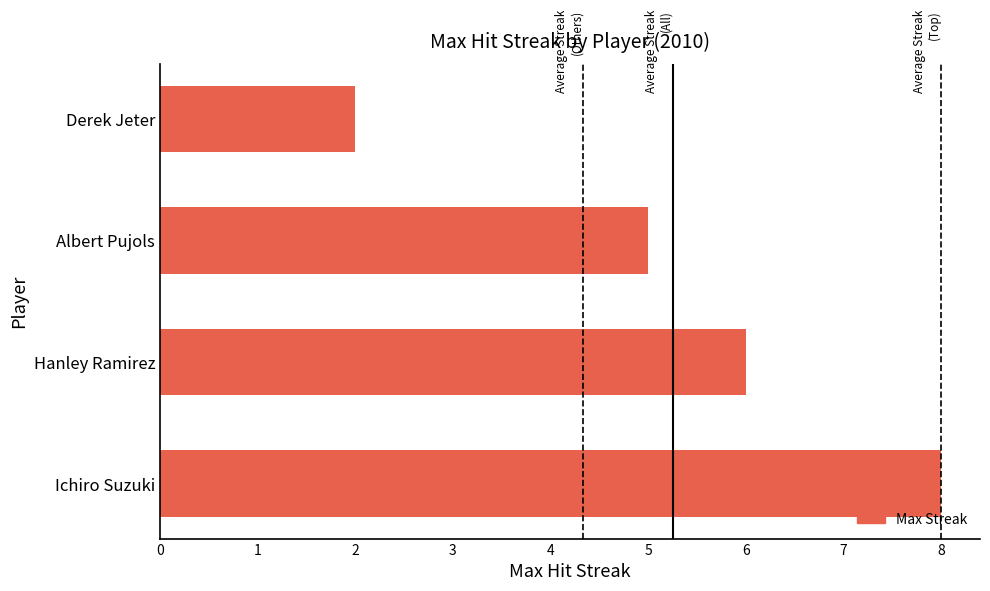

Rank the categories by value from lowest to highest.

Derek Jeter, Albert Pujols, Hanley Ramirez, Ichiro Suzuki